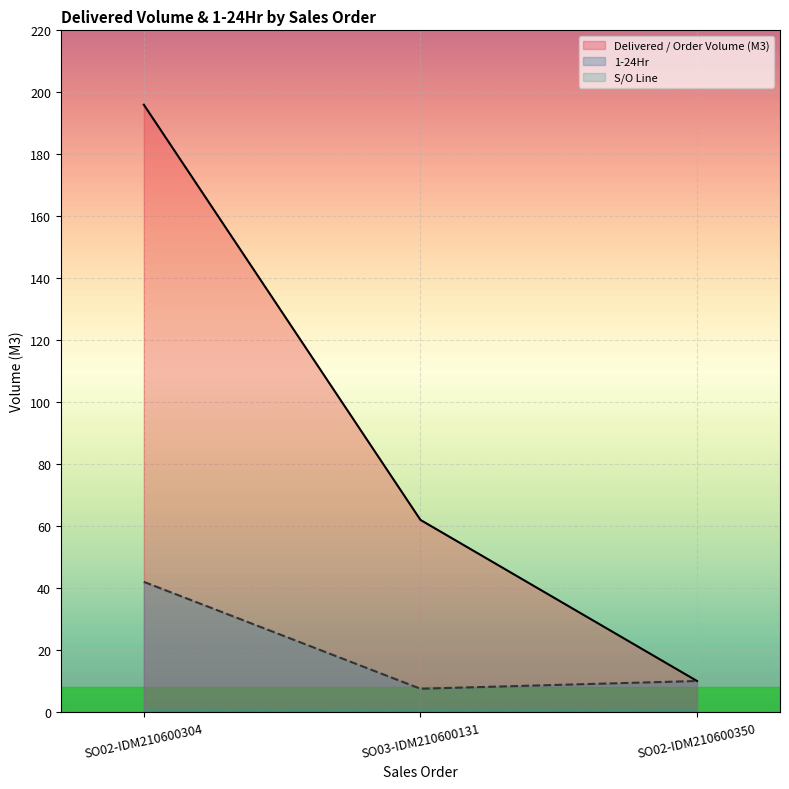

Reading left to right, what are all the values shown in this chart?

Delivered / Order Volume (M3): 196.0	62.0	10.0
1-24Hr: 42.0	7.5	10.0
S/O Line: 1.0	1.0	1.0